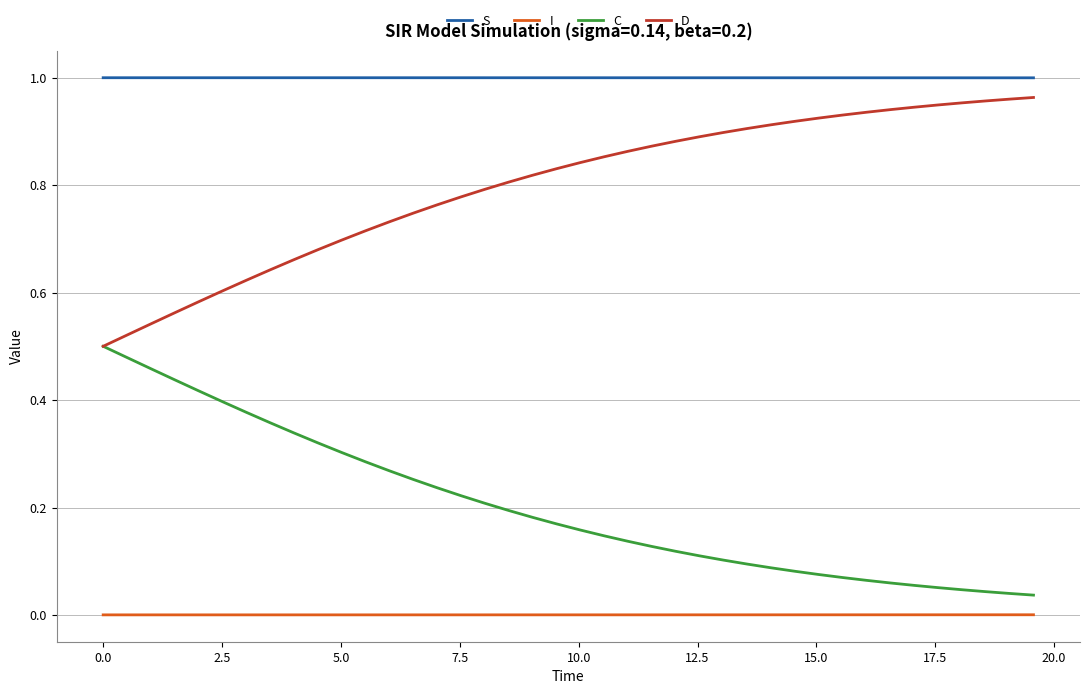

True or false: I and C cross at least once.

False